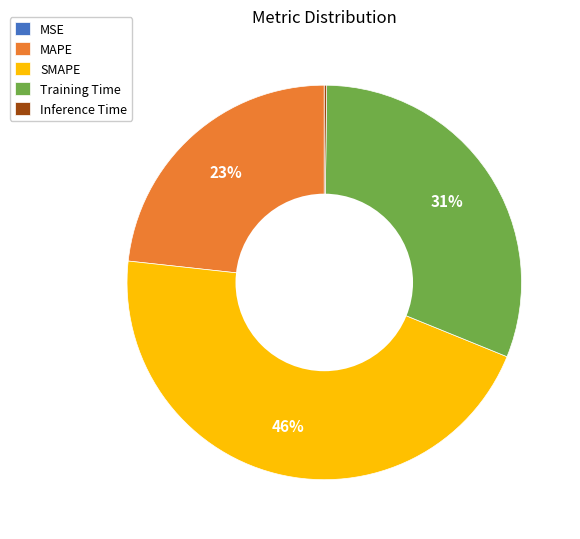

Which slice is the largest?

SMAPE